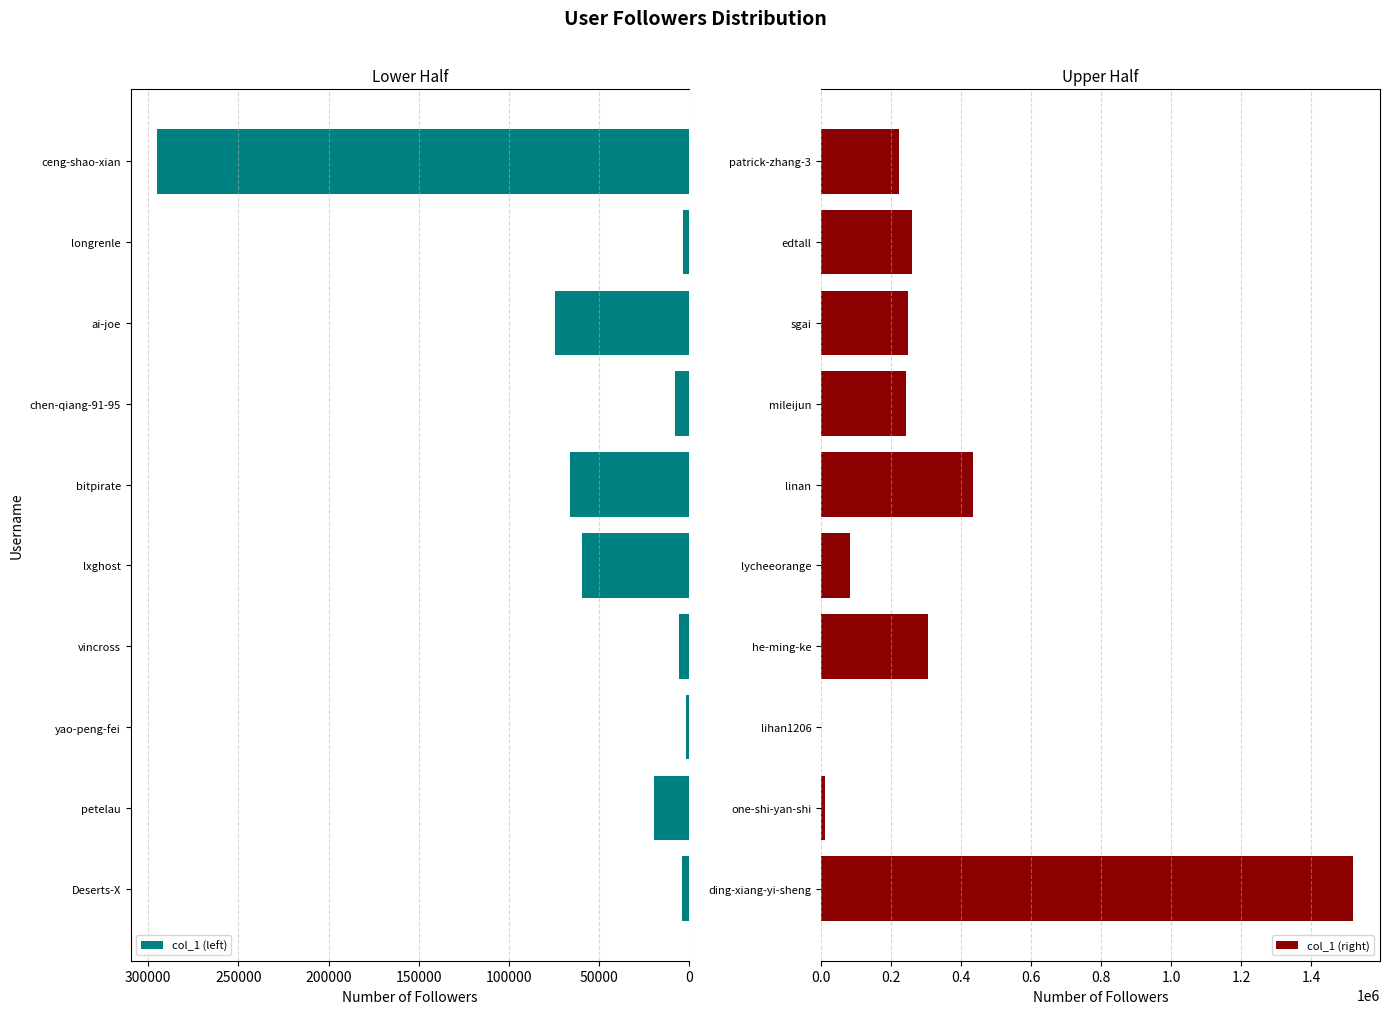

How many bars are there in total?

20